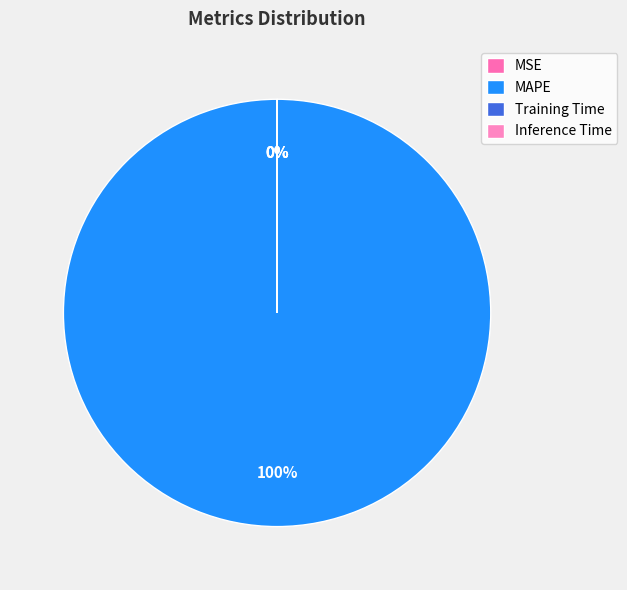

Is it true that Training Time is 0% of the pie?

True